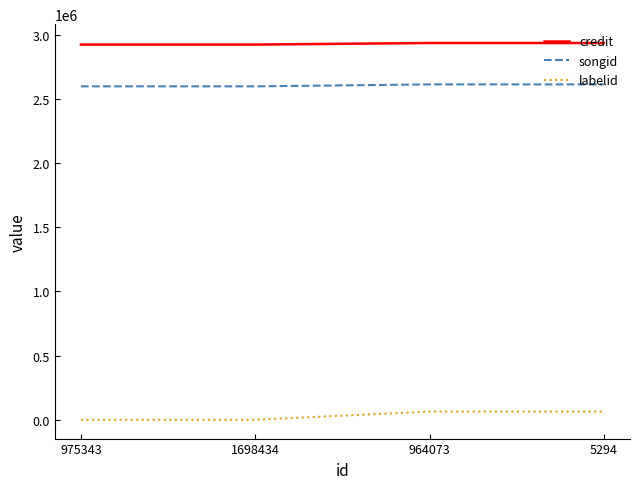

Is the value of labelid at 5294 greater than the value of songid at 5294?

No